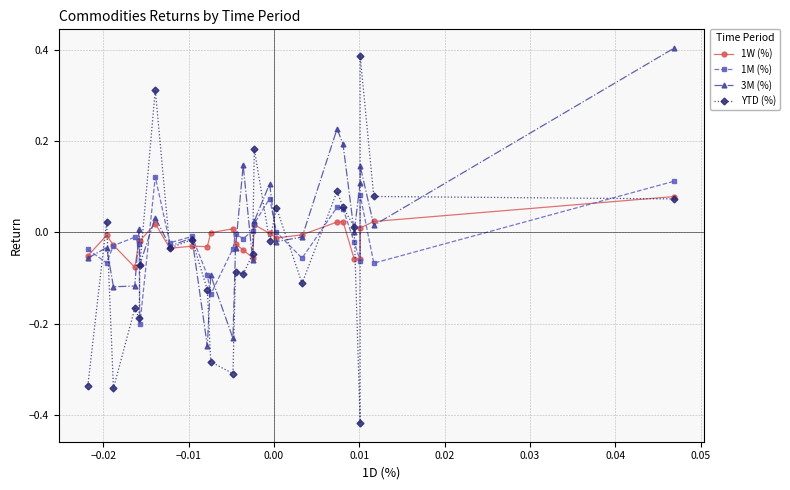

What is the maximum value shown in the chart?

0.4